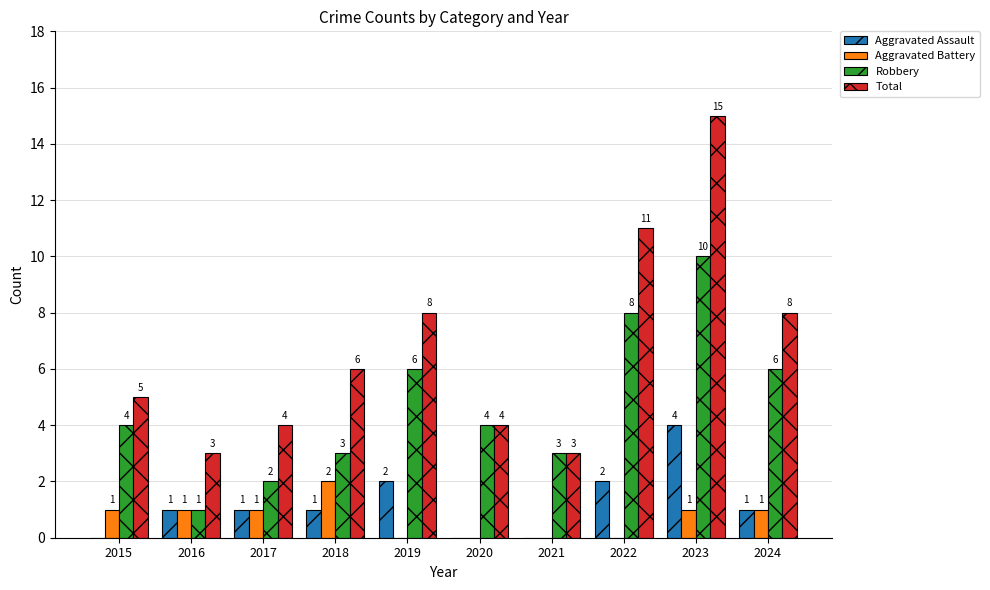

The Robbery series shows 4 at 2020. True or false?

True